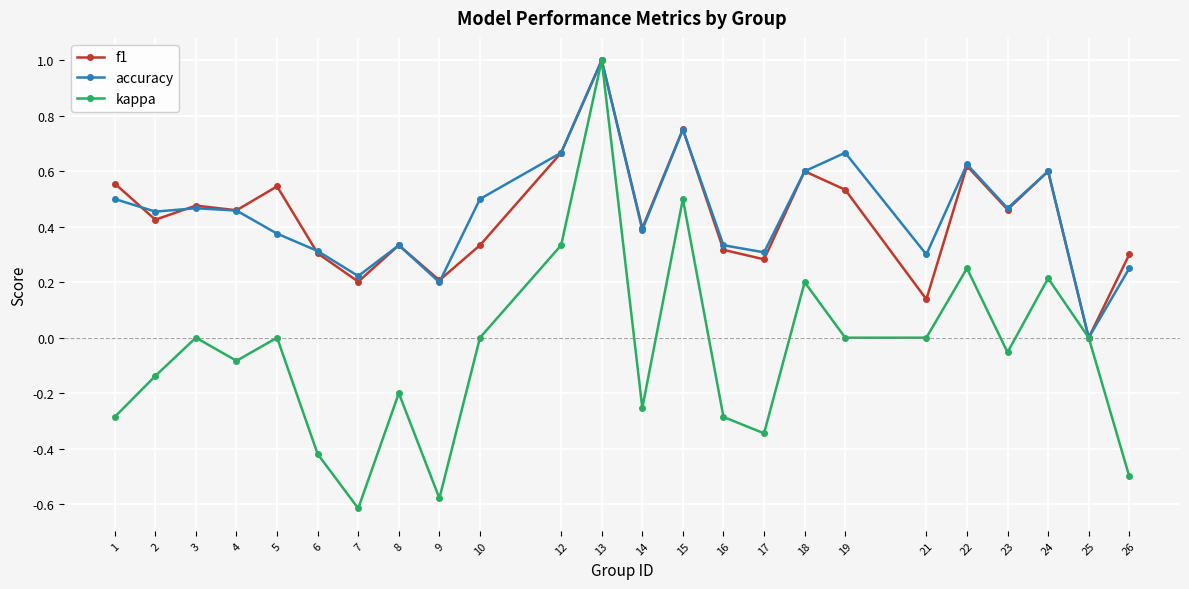

Is the value of f1 at 6 greater than the value of accuracy at 2?

No